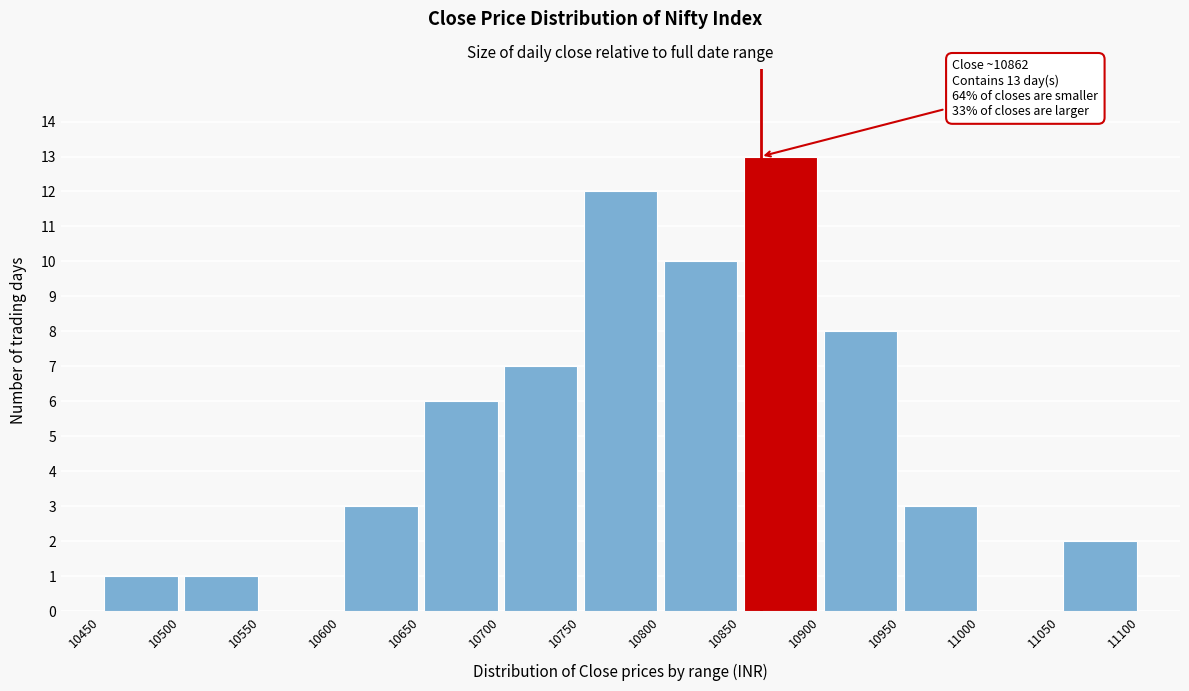

Which range on the x-axis has the tallest bar?

10850 to 10900